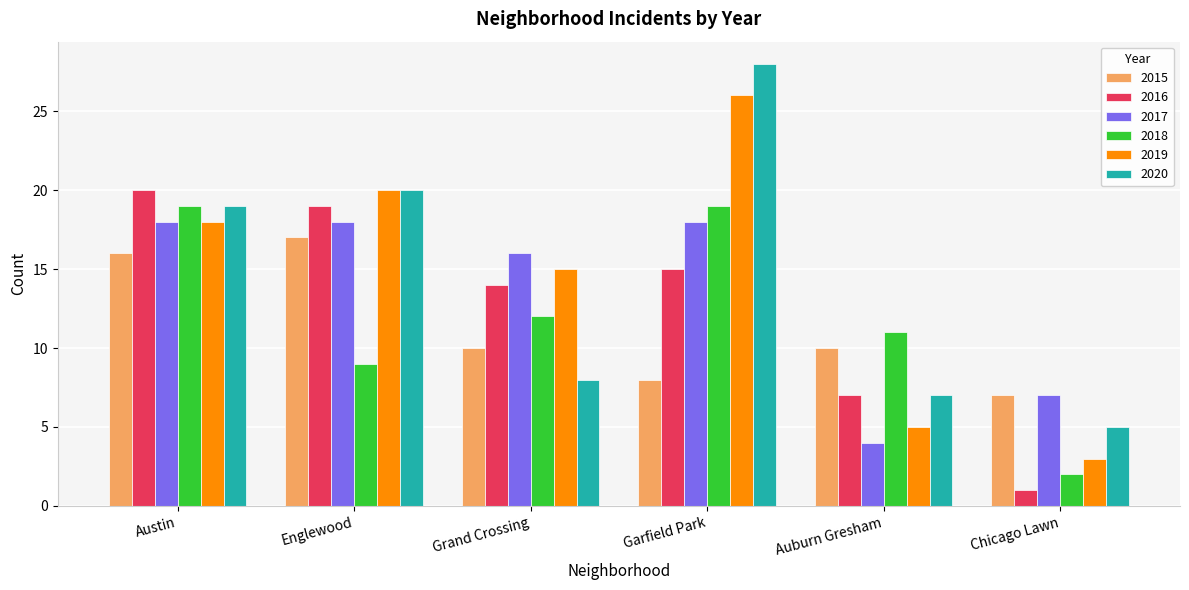

What is the total value across all series at Auburn Gresham?

44